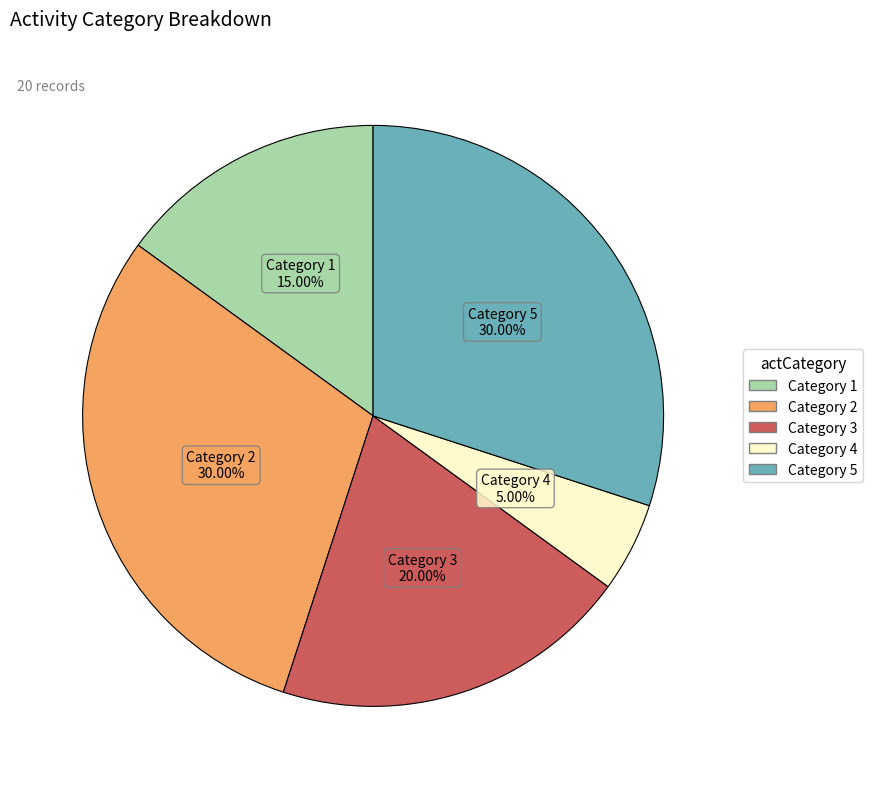

Is there a majority slice in this chart?

No